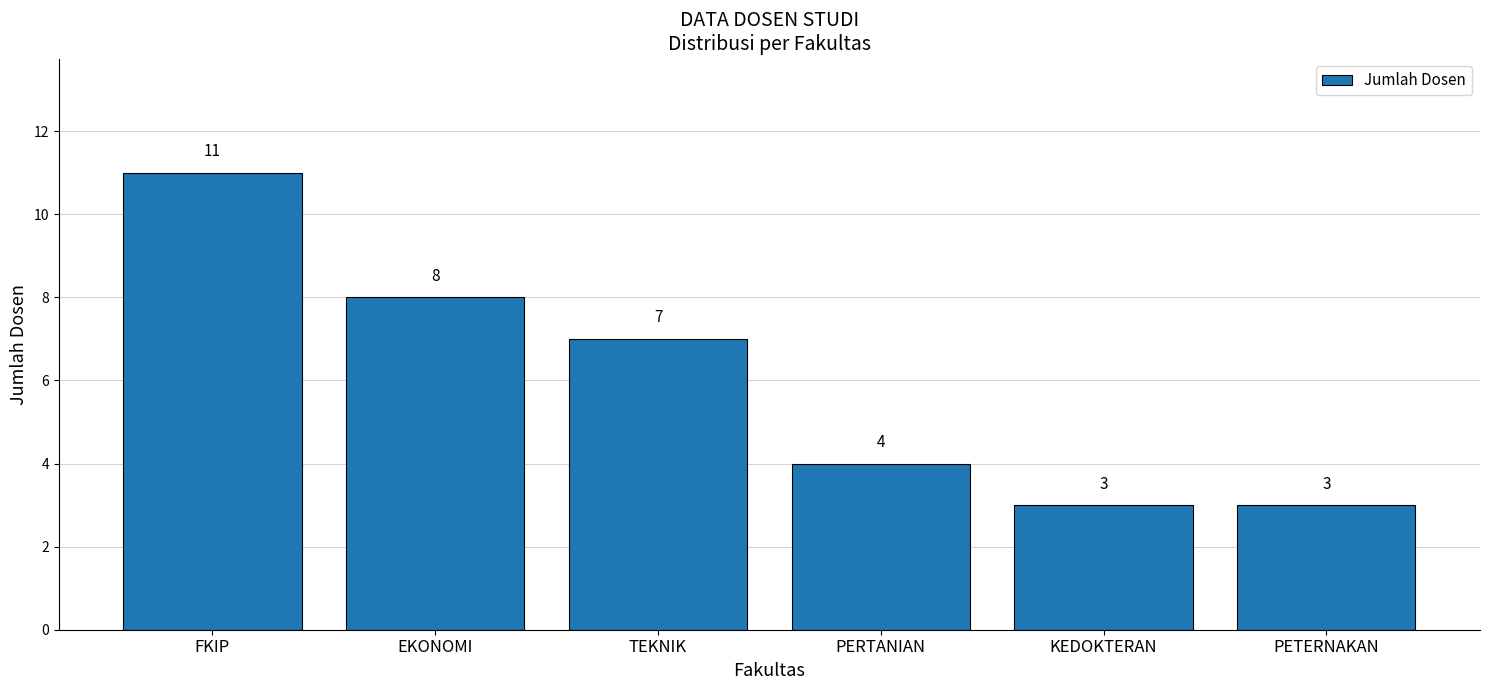

Does the chart contain stacked bars?

No